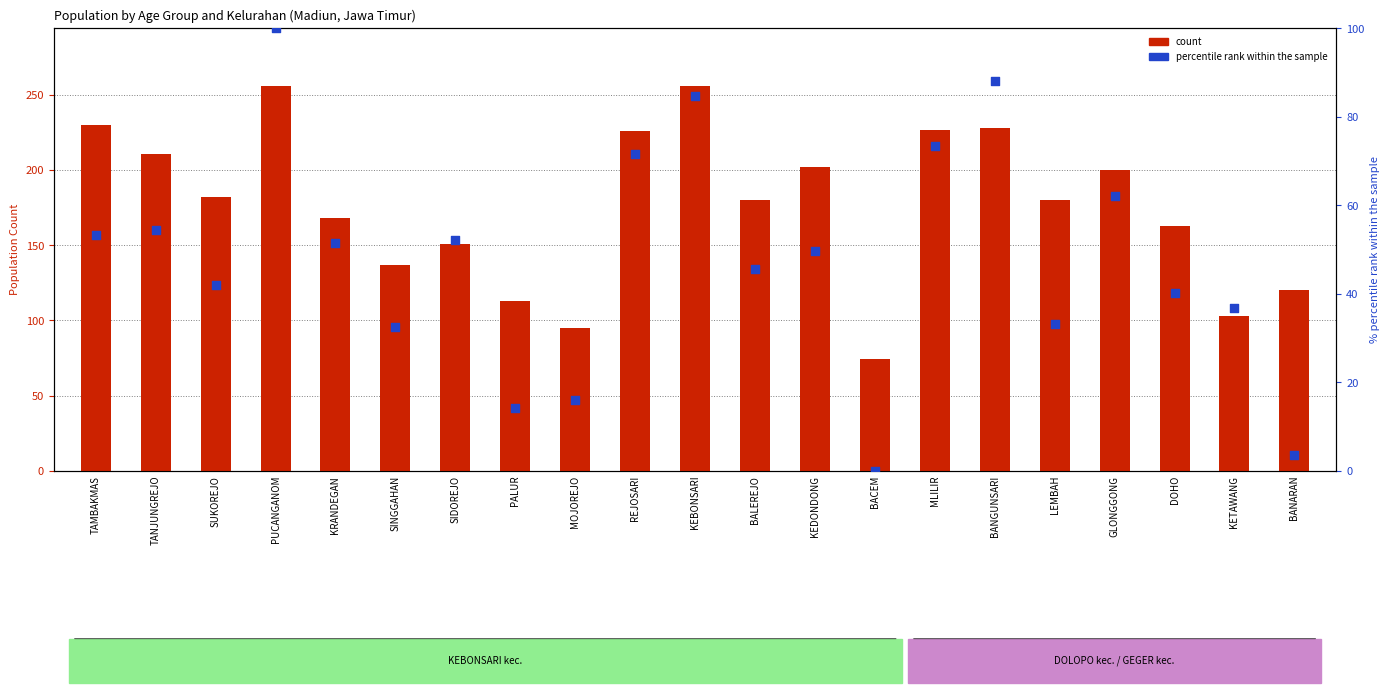

Which series reaches the minimum Y coordinate?

percentile rank within the sample